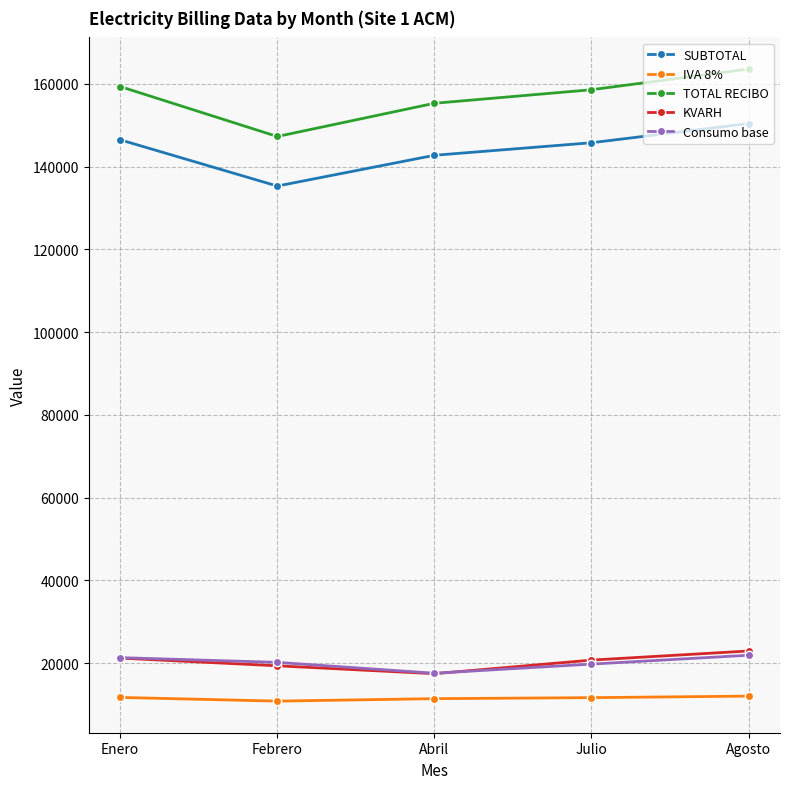

Does the chart display data point markers on the line(s)?

Yes